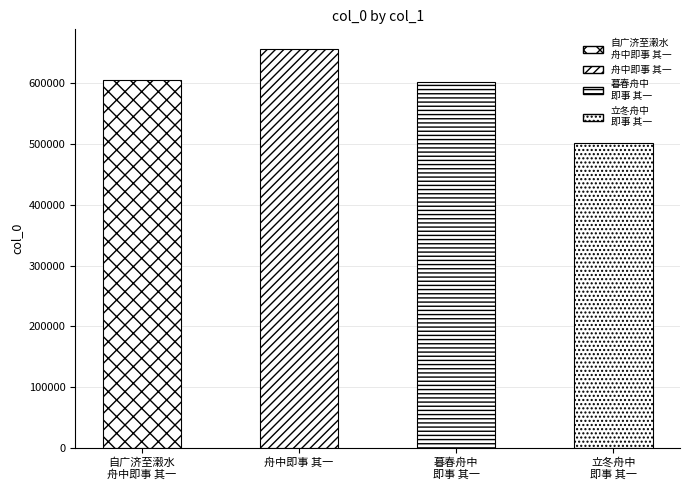

The value at 暮春舟中即事 其一 is 860025. True or false?

False